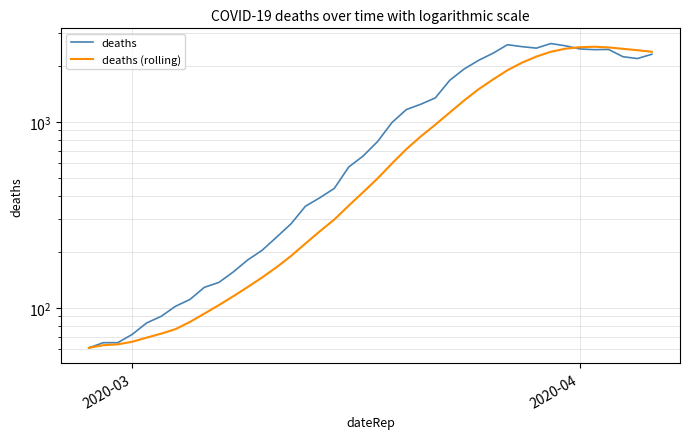

What is the difference between the second highest and minimum values in the deaths series?

2539.0